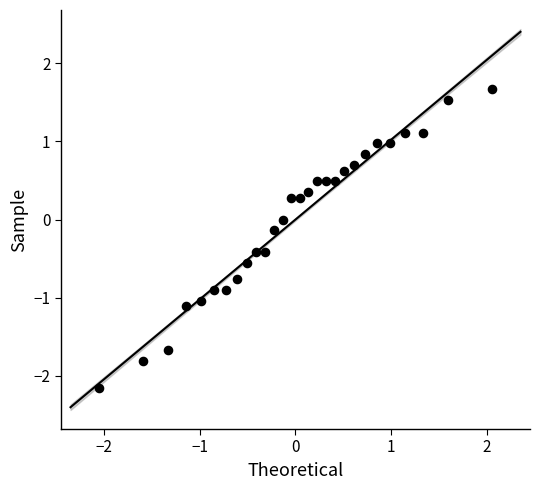

What is the range of X values (max minus min)?

4.1